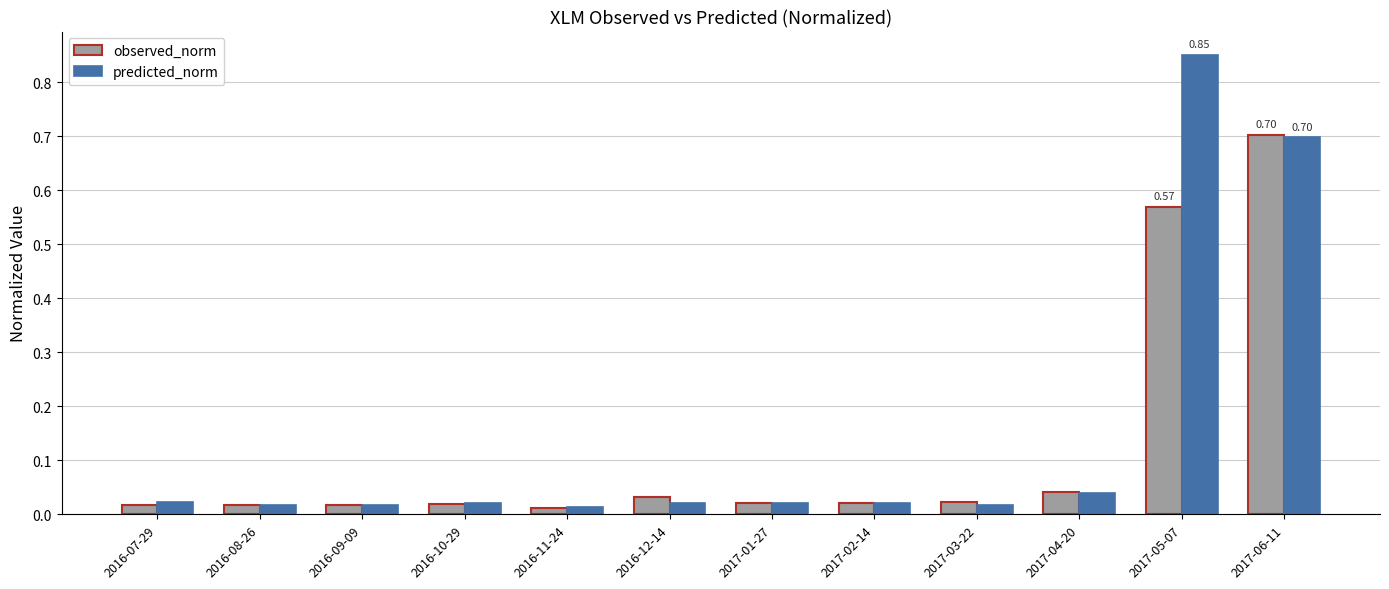

What is the sum of the observed_norm values at 2017-06-11 and 2017-01-27?

0.7